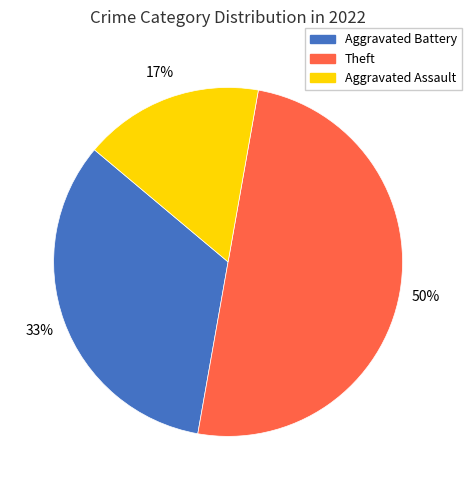

To the nearest percent, what is the difference between the largest and smallest slice percentages?

33%